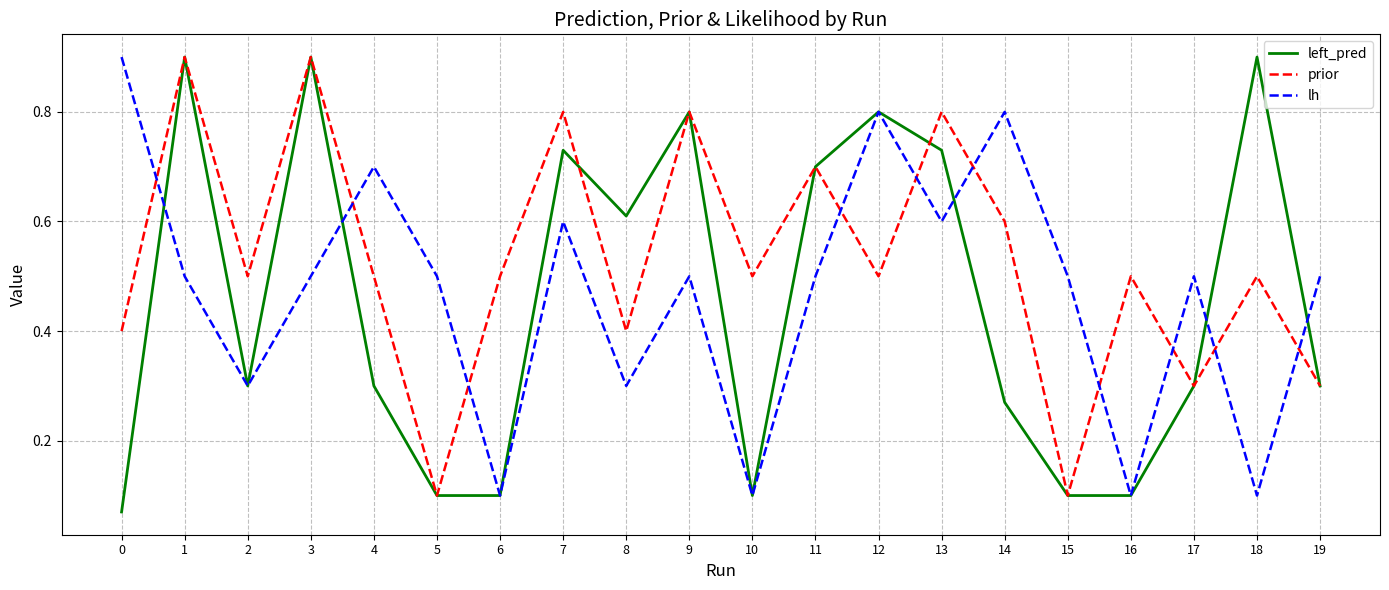

Which series has the largest total across all categories?

prior